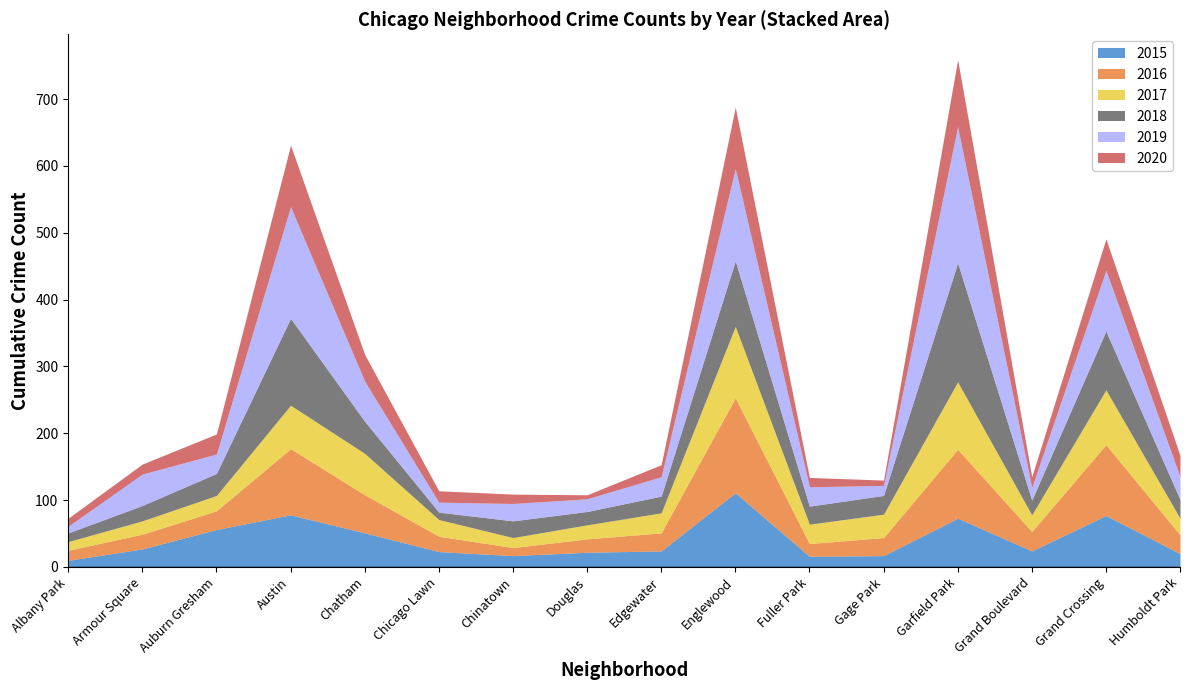

Where does the 2015 series first go above 24?

Armour Square